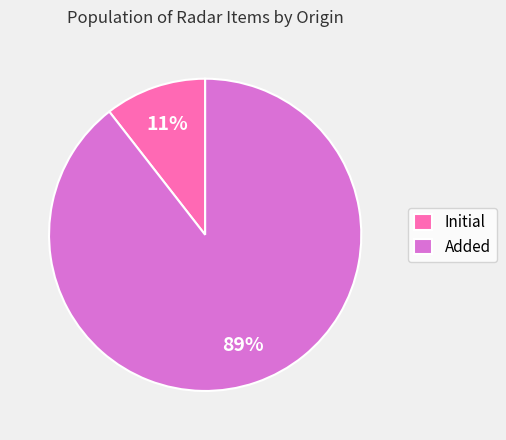

True or false: Added accounts for 89% of the total.

True